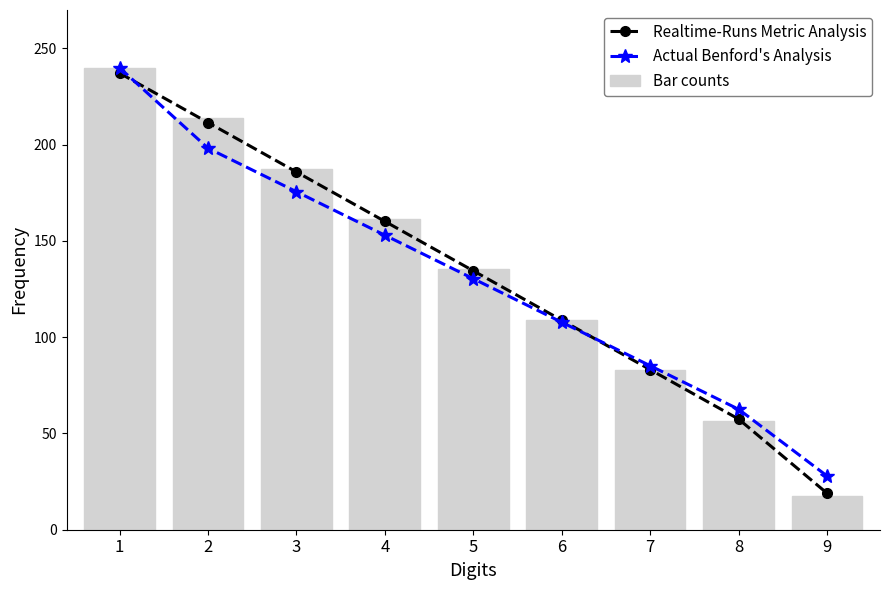

What is the spread (max minus min) of values at 8?

6.0